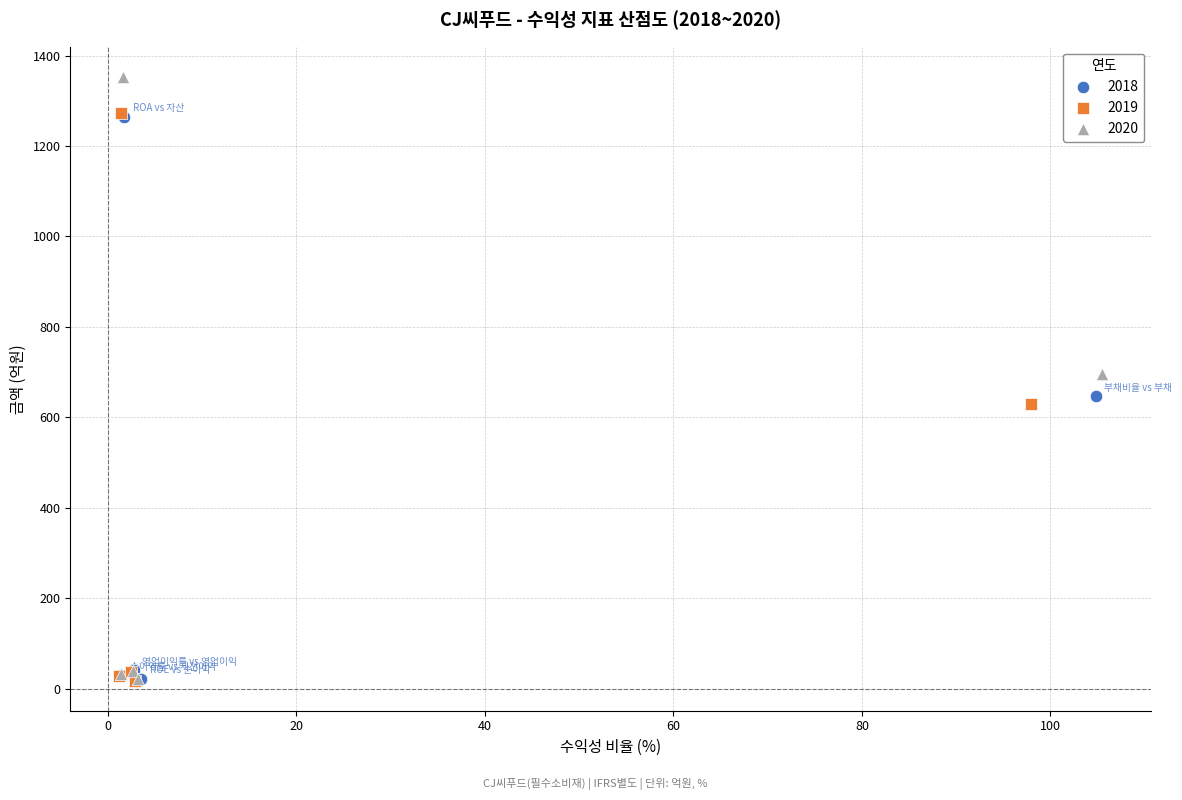

Which series has the widest spread of Y values?

2020